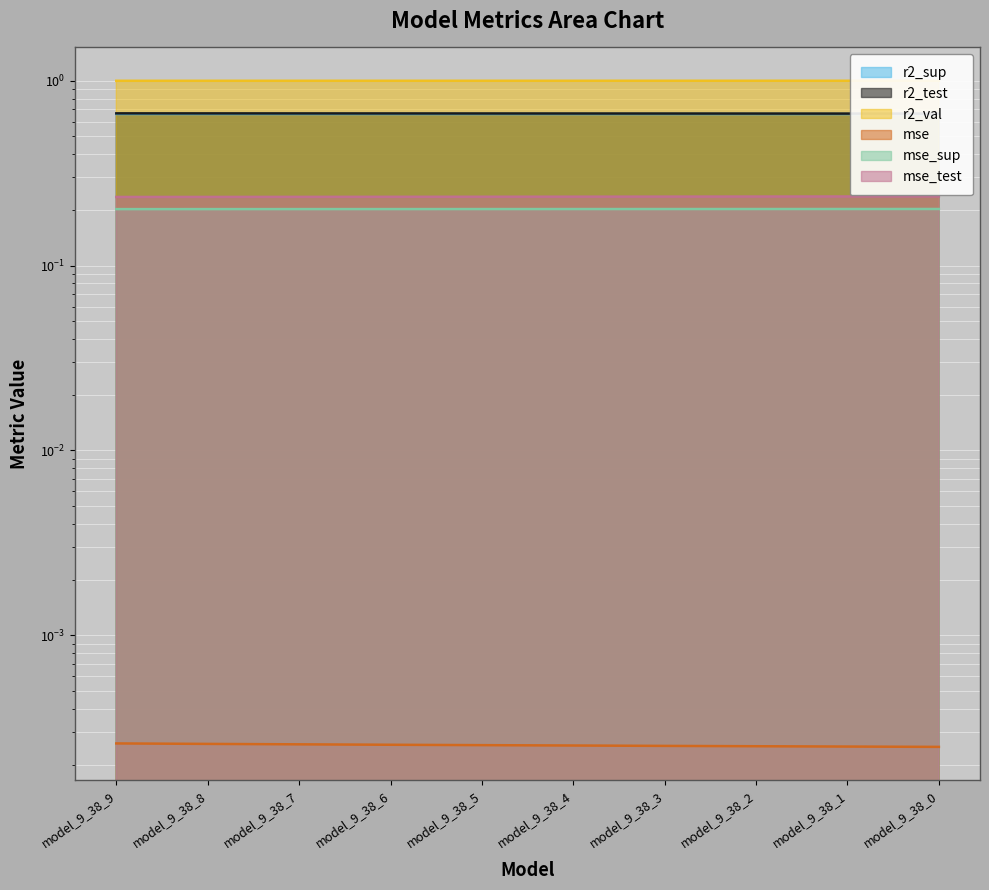

Count the mse_test values in the range 0 to 1.

10